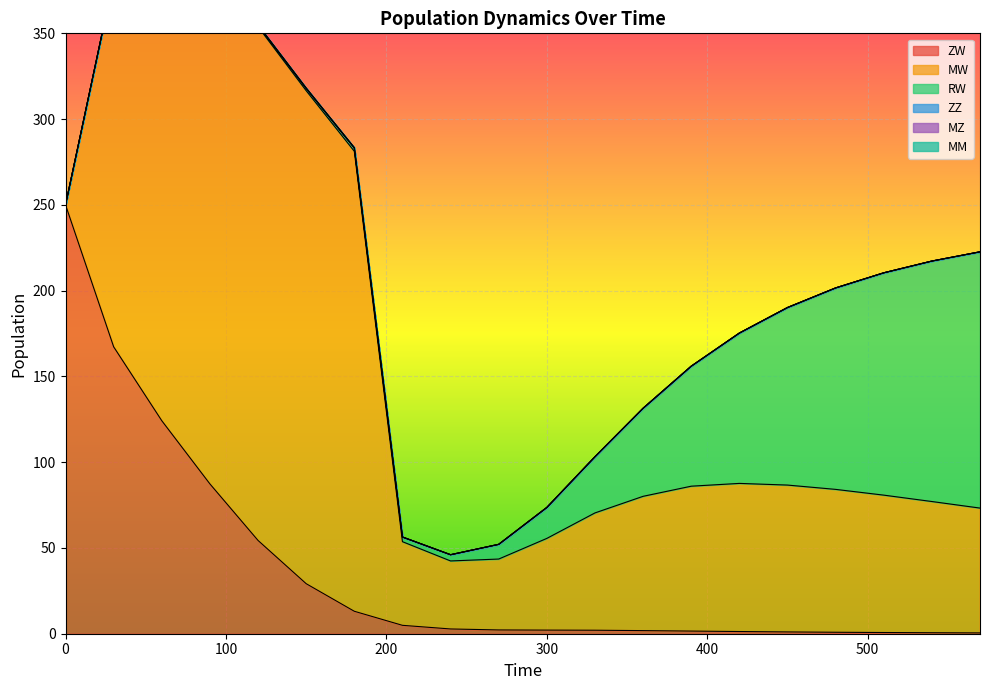

At how many categories does at least one series exceed 29?

20